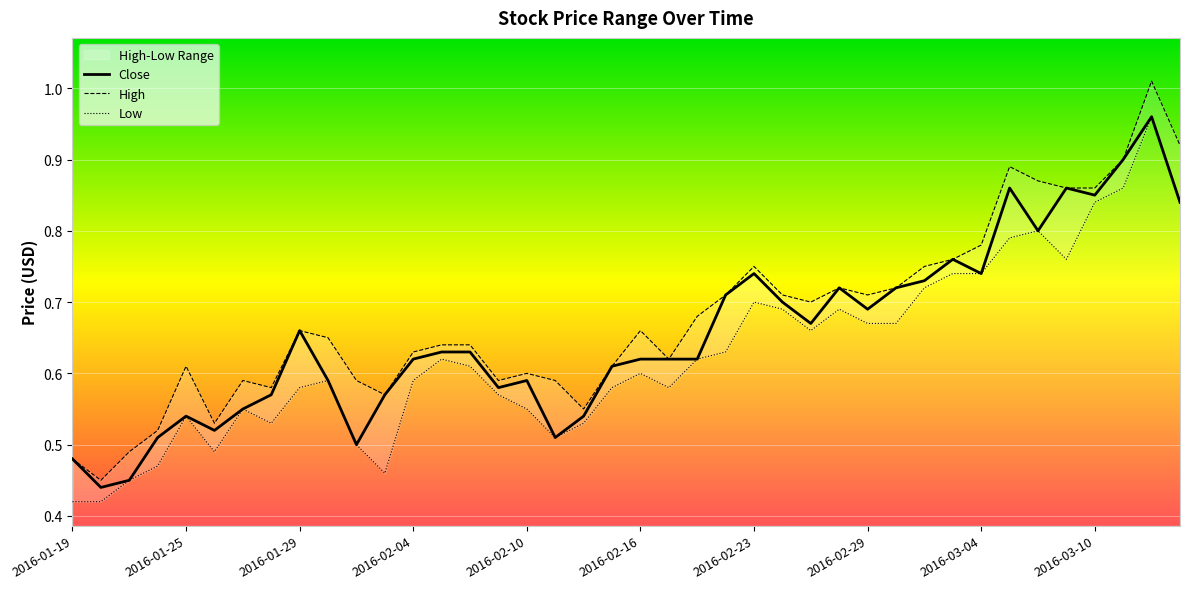

How many lines are shown in the chart?

3